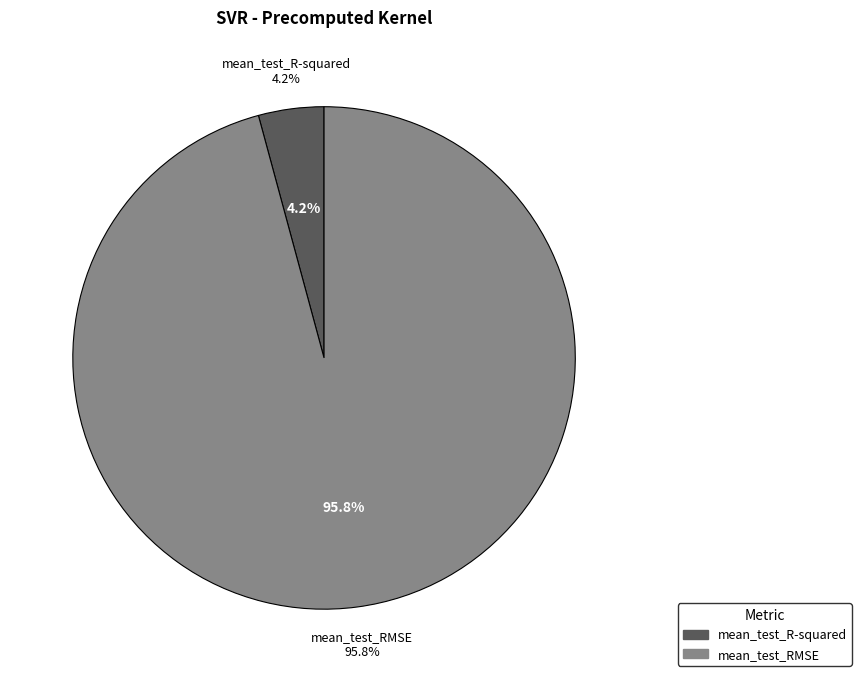

Between mean_test_RMSE and mean_test_R-squared, which is larger?

mean_test_RMSE